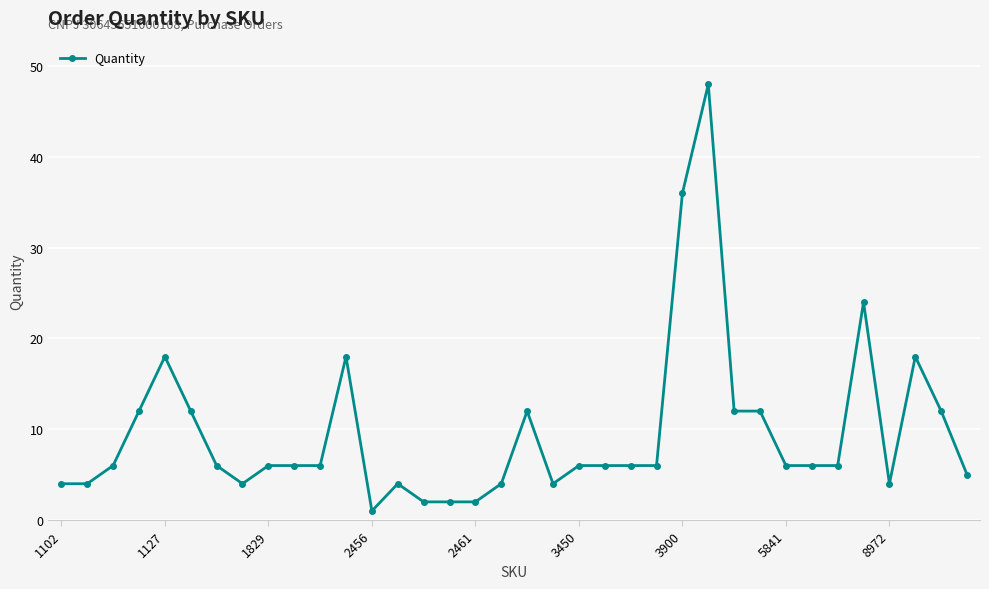

What is the average value?

10